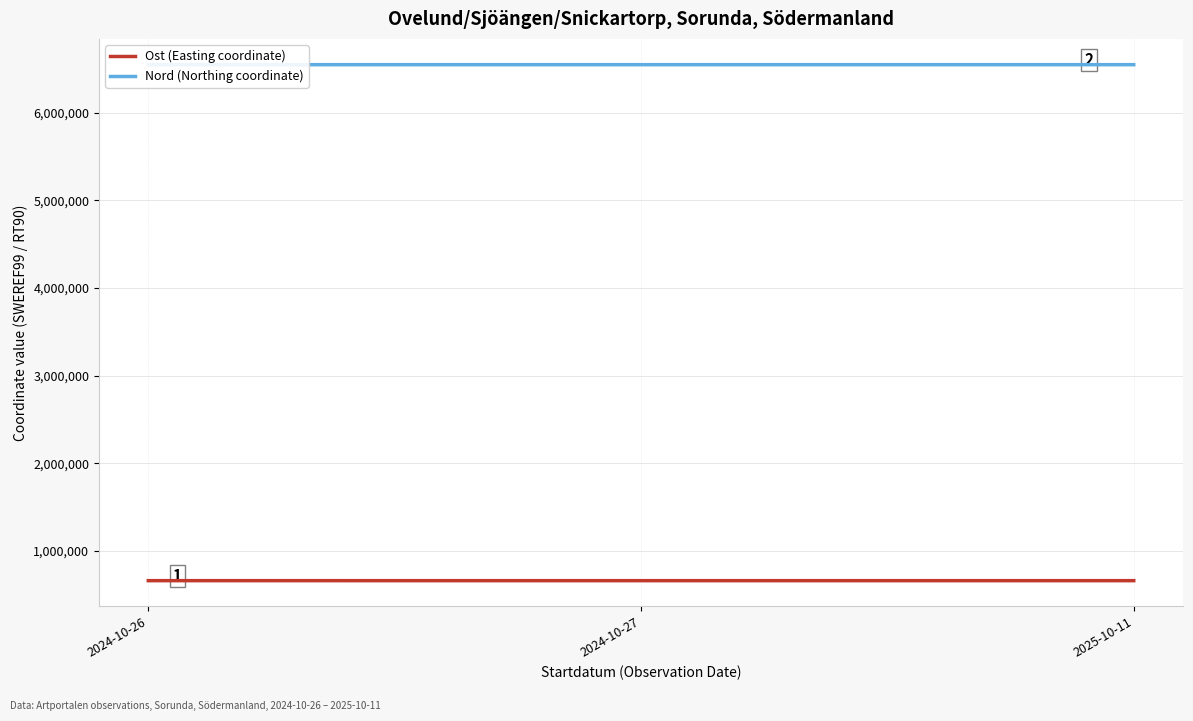

The Ost (Easting coordinate) series shows 322446.5 at 2024-10-27. True or false?

False